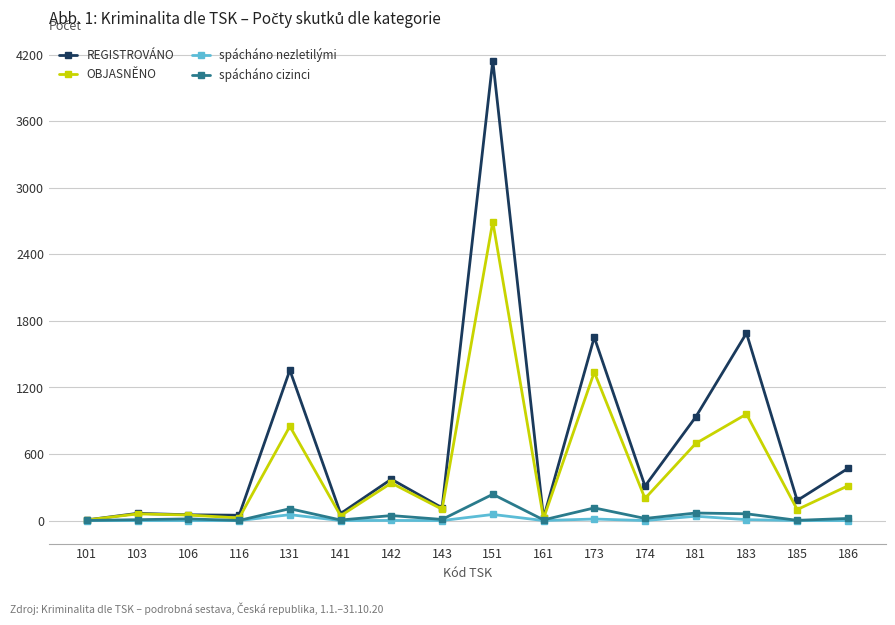

True or false: OBJASNĚNO has more than 1 points higher than both neighbors.

True